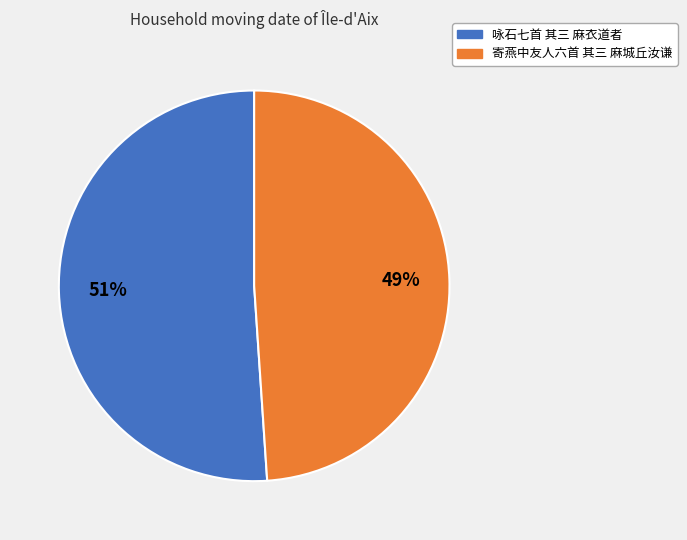

To the nearest percent, what portion does 寄燕中友人六首 其三 麻城丘汝谦 represent?

49%